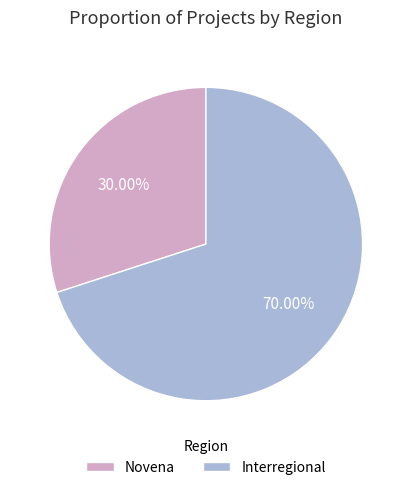

Combined, do Interregional and Novena account for over 50%?

Yes